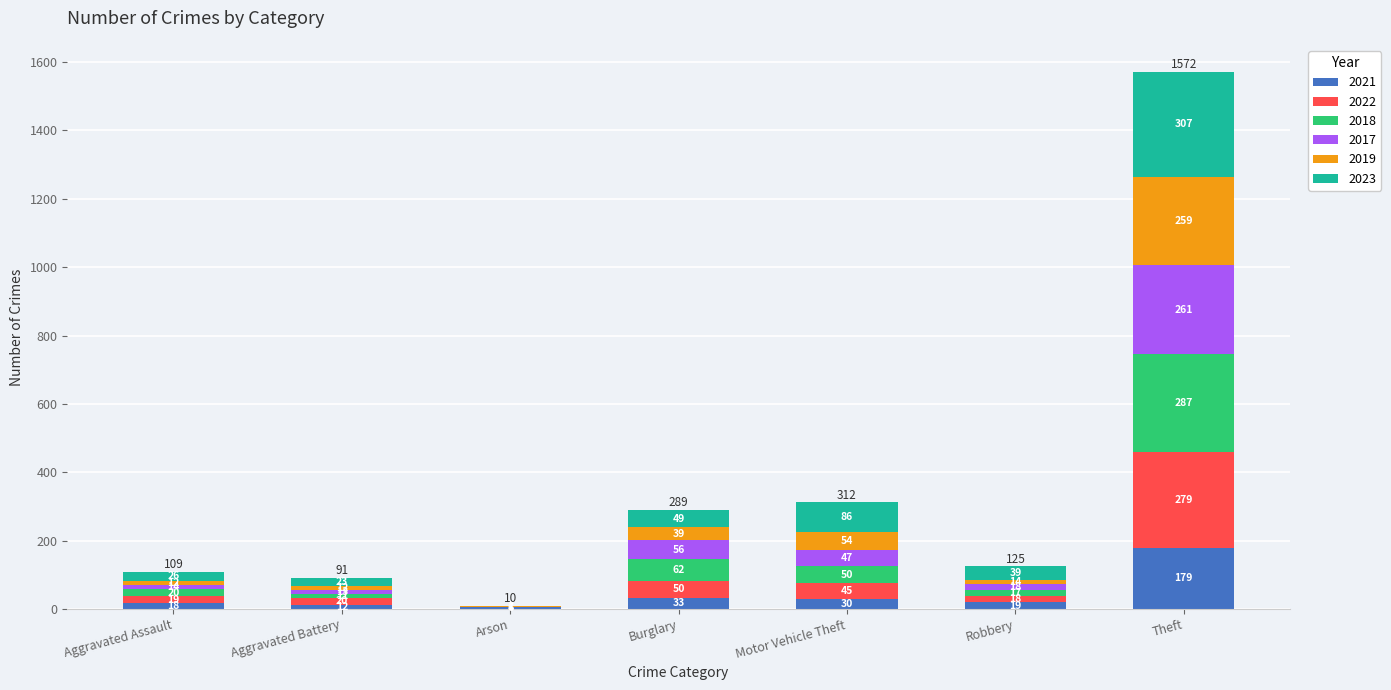

Does the chart contain stacked bars?

Yes